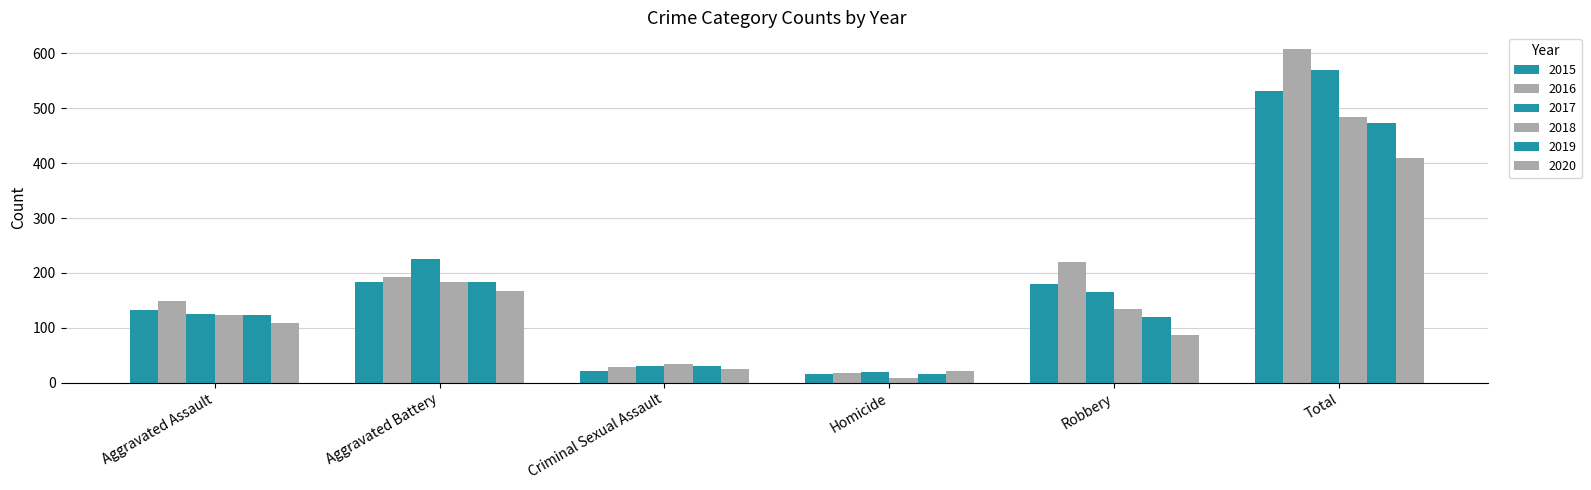

Which series has the widest spread of values?

2016